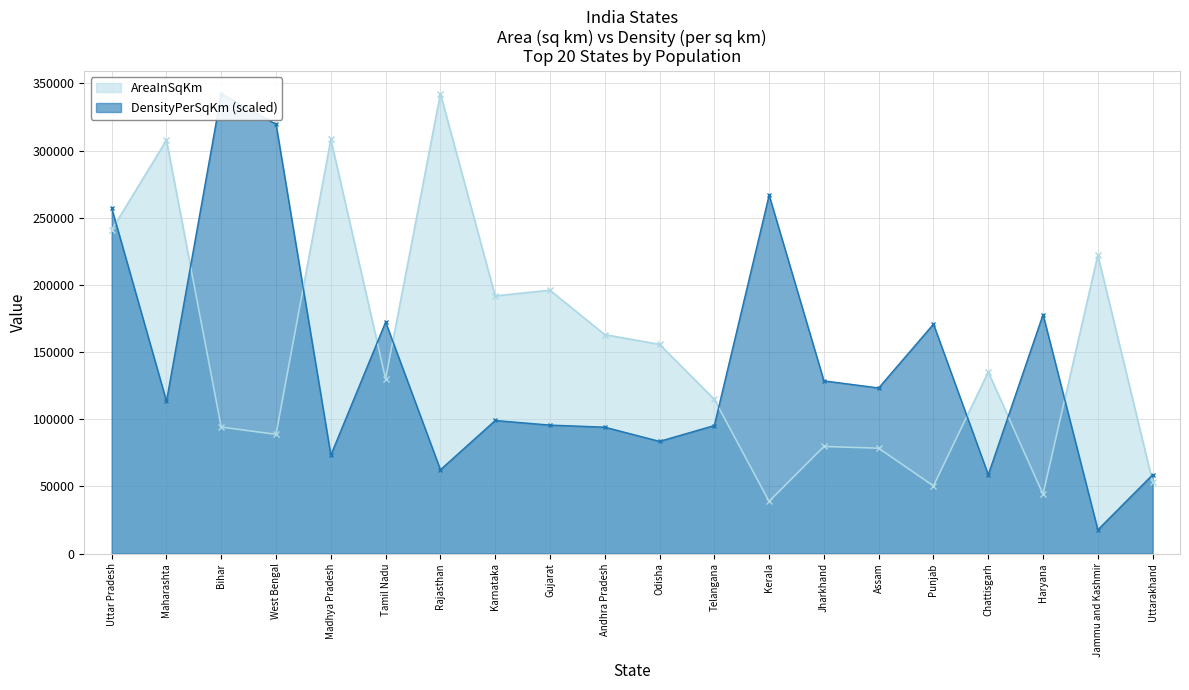

Reading left to right, what are all the values shown in this chart?

AreaInSqKm: Uttar Pradesh=240928.0	Maharashta=307713.0	Bihar=94163.0	West Bengal=88752.0	Madhya Pradesh=308245.0	Tamil Nadu=130058.0	Rajasthan=342239.0	Karnataka=191791.0	Gujarat=196024.0	Andhra Pradesh=162968.0	Odisha=155707.0	Telangana=114840.0	Kerala=38863.0	Jharkhand=79714.0	Assam=78438.0	Punjab=50362.0	Chattisgarh=135191.0	Haryana=44212.0	Jammu and Kashmir=222236.0	Uttarakhand=53483.0
DensityPerSqKm: Uttar Pradesh=257145.1	Maharashta=113355.0	Bihar=342239.0	West Bengal=319568.0	Madhya Pradesh=73292.6	Tamil Nadu=172361.7	Rajasthan=62422.9	Karnataka=99069.2	Gujarat=95653.0	Andhra Pradesh=94100.2	Odisha=83541.1	Telangana=95342.4	Kerala=266772.5	Jharkhand=128572.5	Assam=123293.0	Punjab=170808.9	Chattisgarh=58696.2	Haryana=177951.9	Jammu and Kashmir=17702.0	Uttarakhand=58696.2